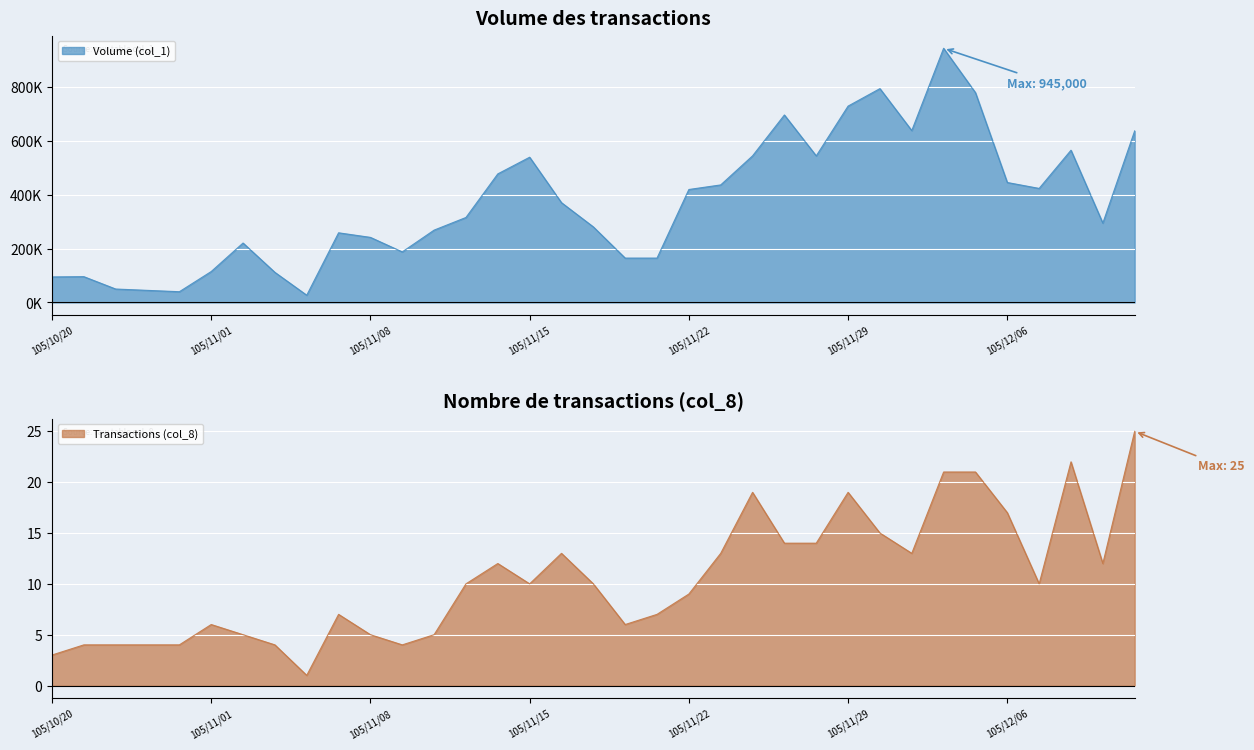

At which label does Transactions (col_8) reach its peak?

105/12/12